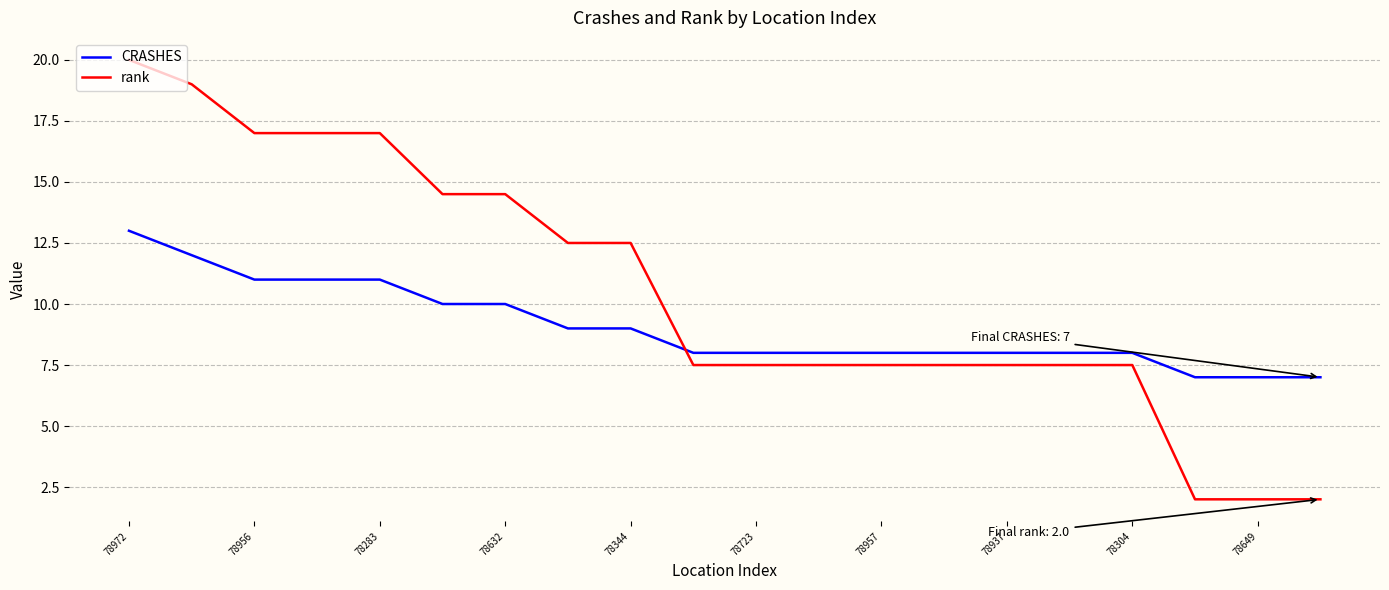

What are all the series names shown in the legend?

CRASHES, rank